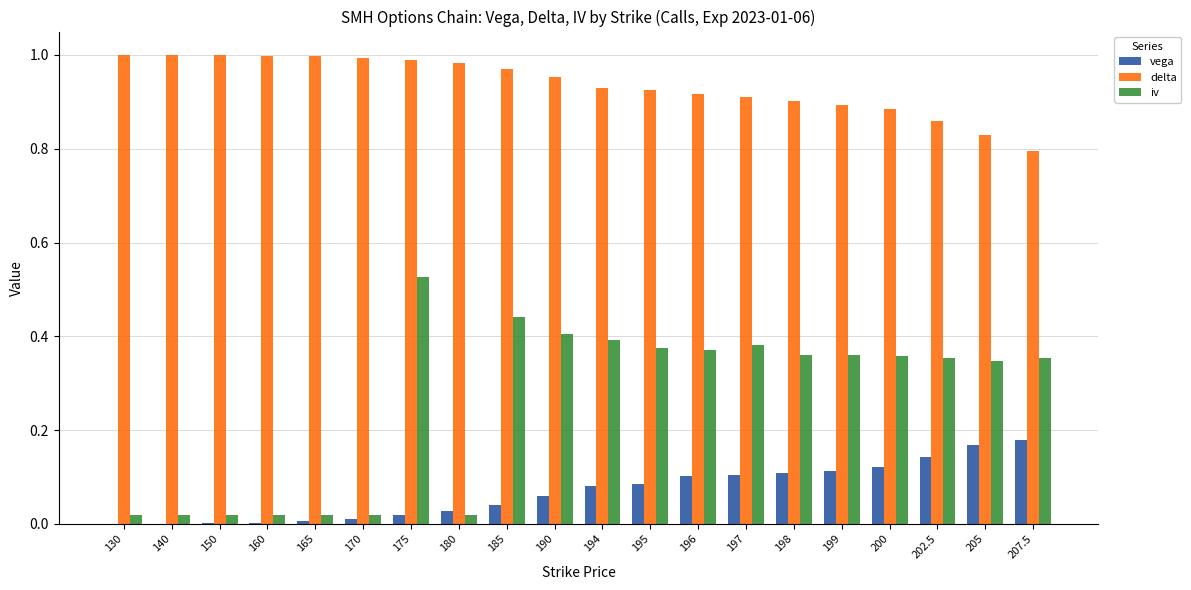

How many categories are shown in the chart?

20